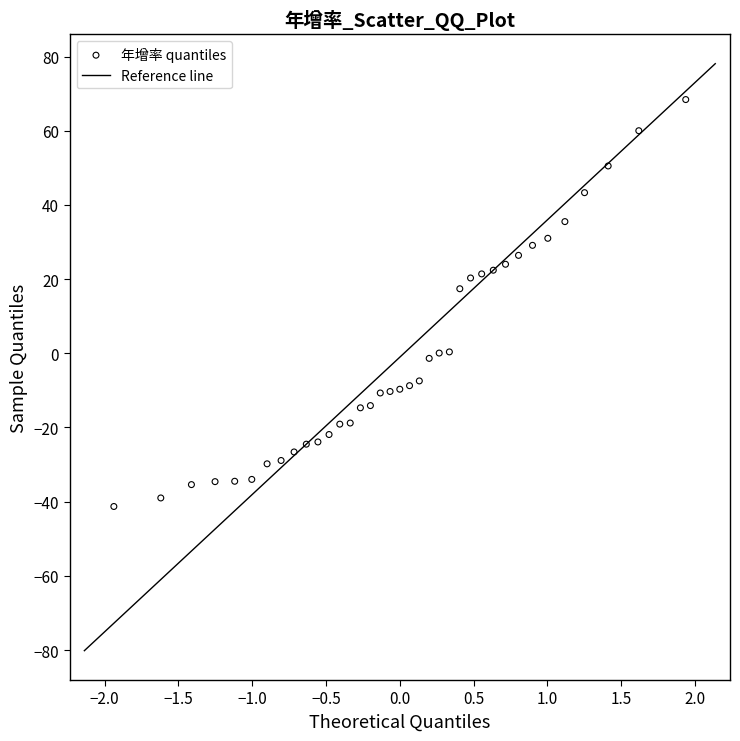

What Y value in the scatter plot is closest to 13?

17.4